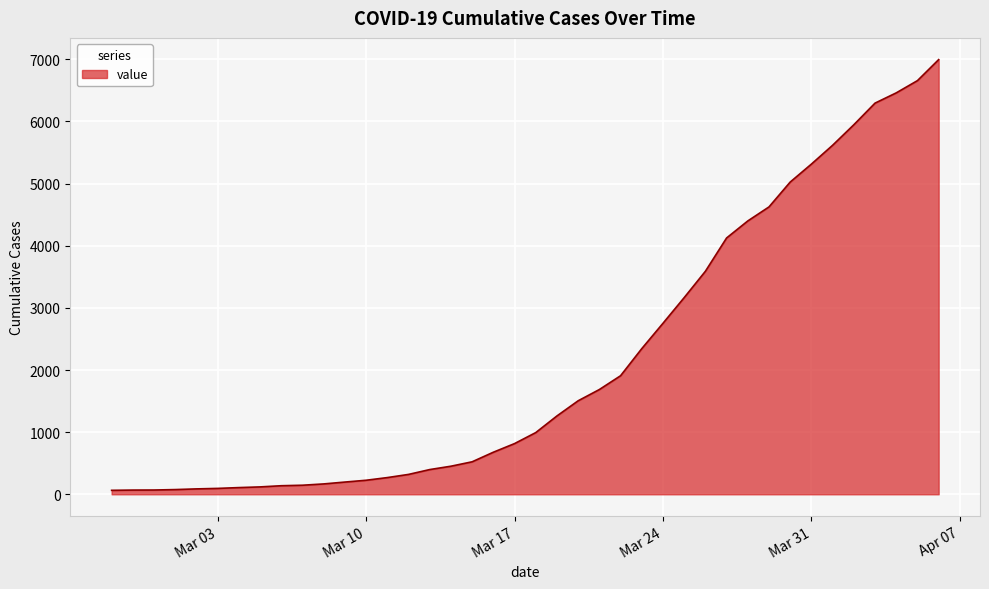

What is the maximum value shown in the chart?

6995